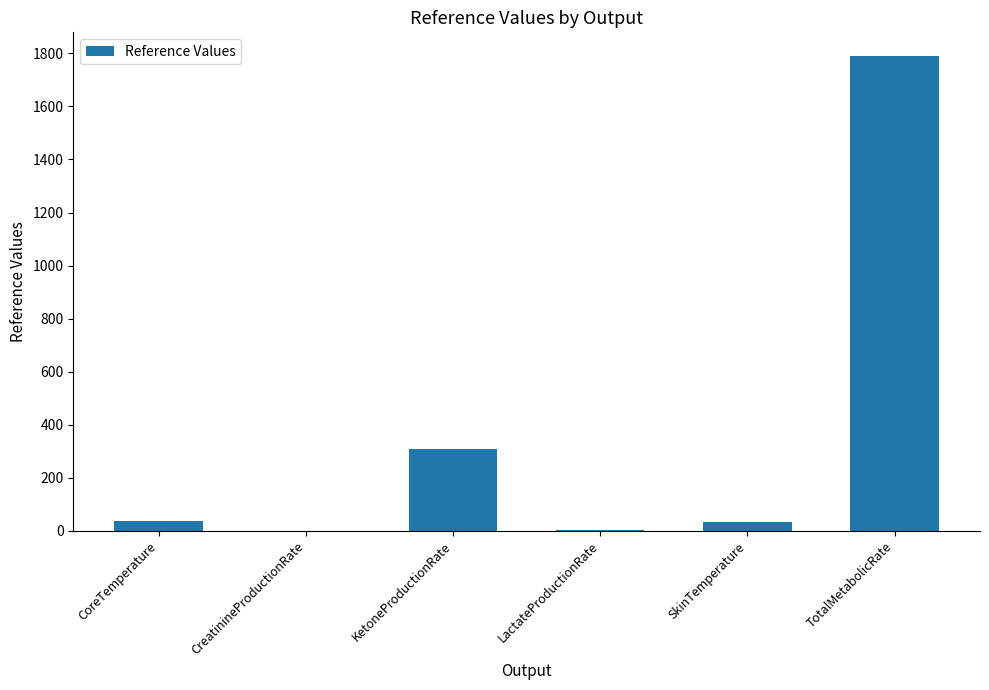

What is the approximate value at LactateProductionRate?

1.3